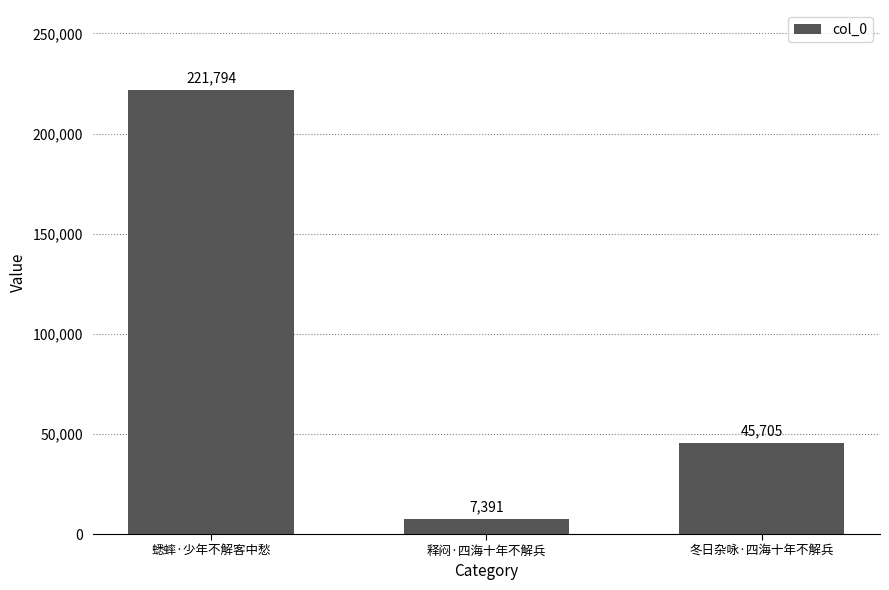

Approximately how many times larger is the value at 蟋蟀·少年不解客中愁 compared to 冬日杂咏·四海十年不解兵?

4.9